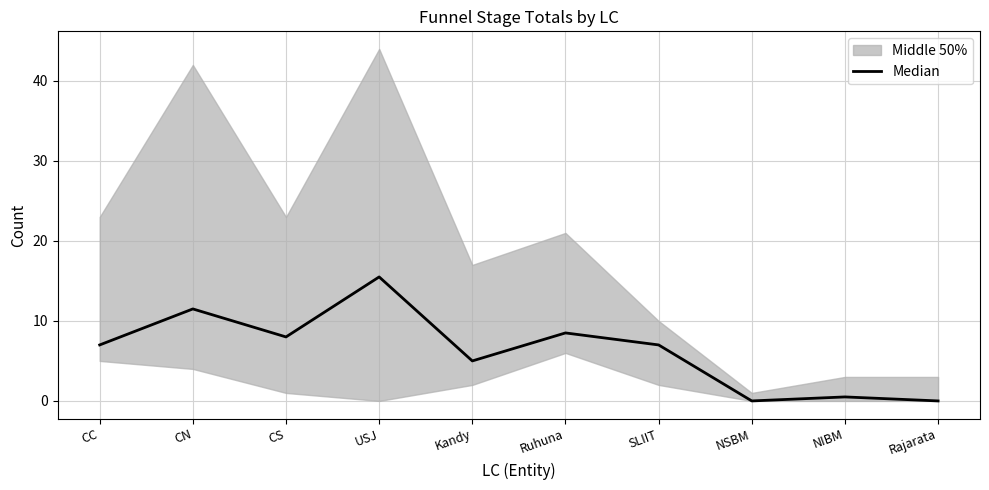

What is the difference between the values at NIBM and Ruhuna?

8.0